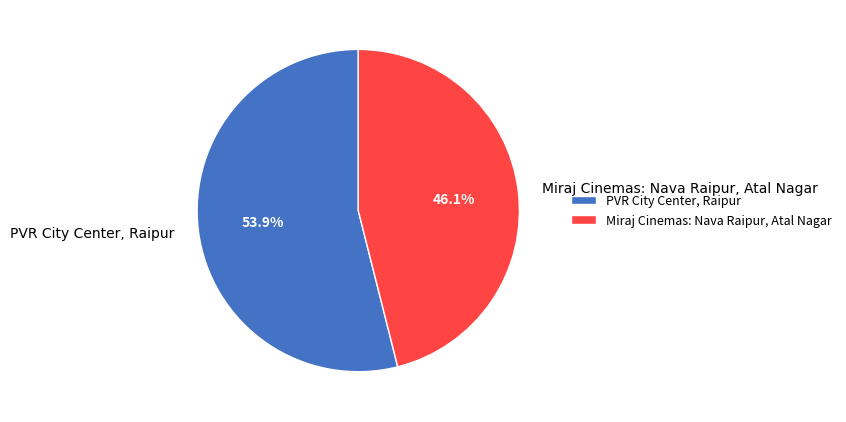

The Miraj Cinemas: Nava Raipur, Atal Nagar slice represents 46% of the pie. True or false?

True